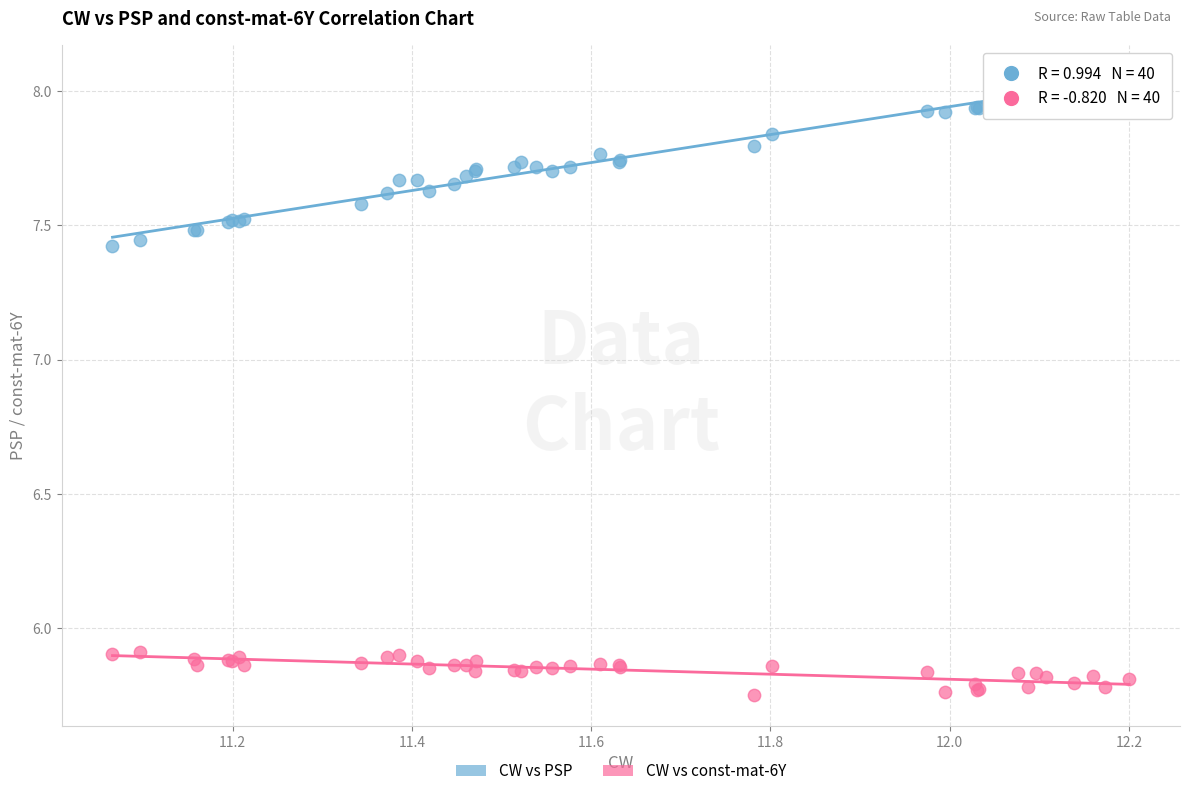

Which series contains the lowest Y value?

CW vs const-mat-6Y